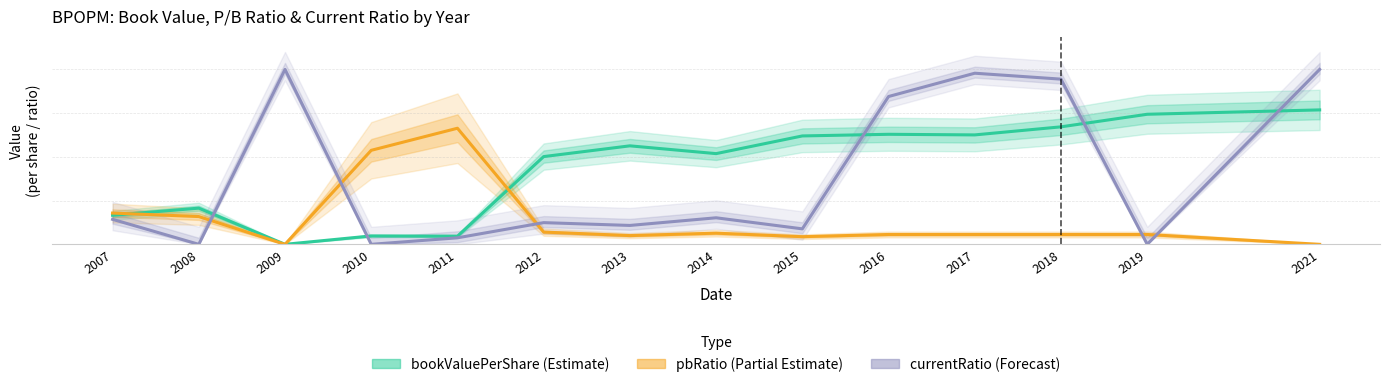

Does the chart have visible grid lines?

Yes